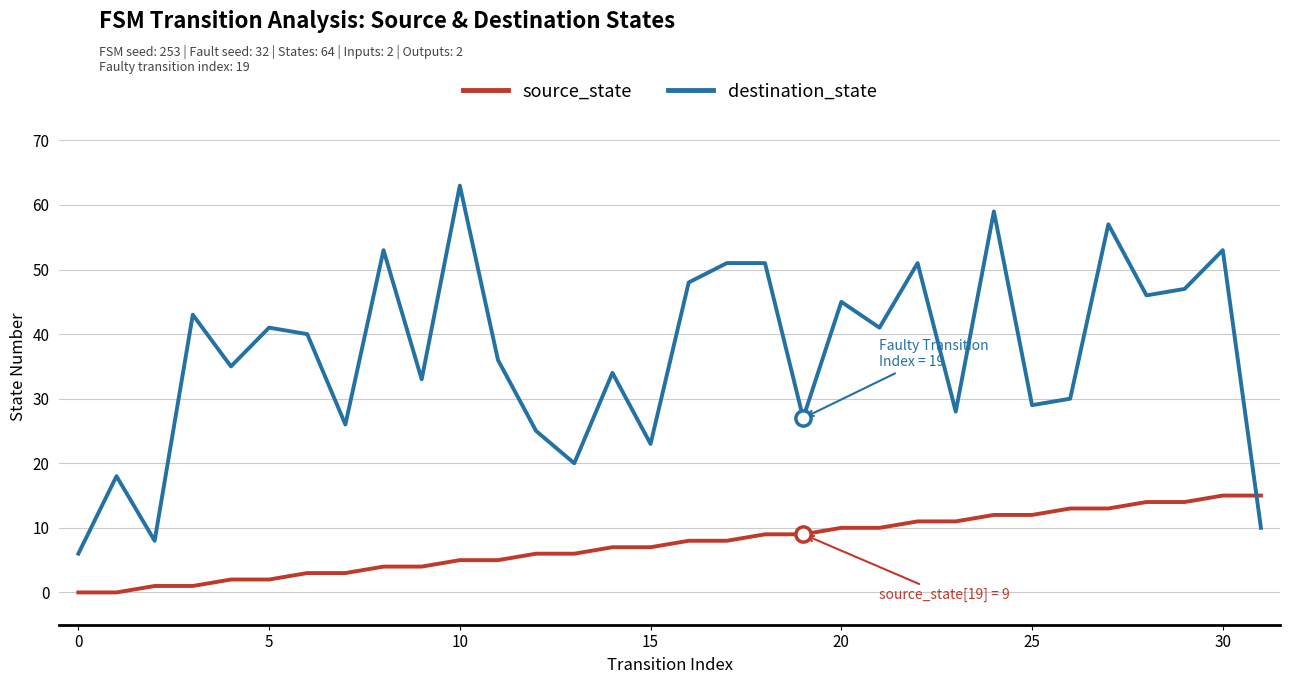

Which series has the largest range (max minus min)?

destination_state